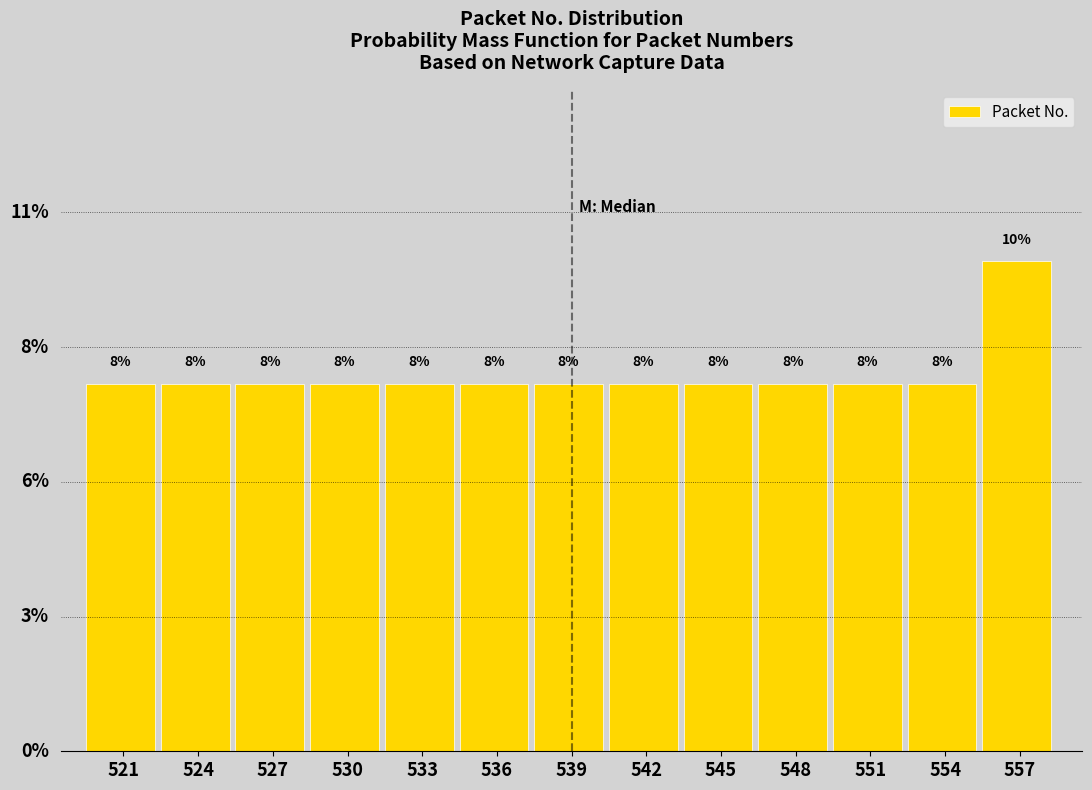

Does the chart contain any negative values?

No